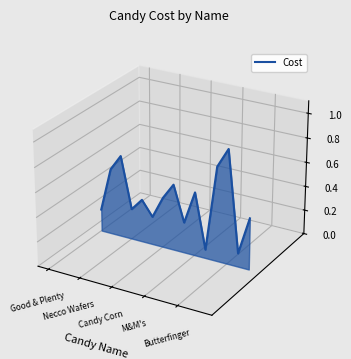

How many interior local valleys (lower than both neighbors) does the data have?

5